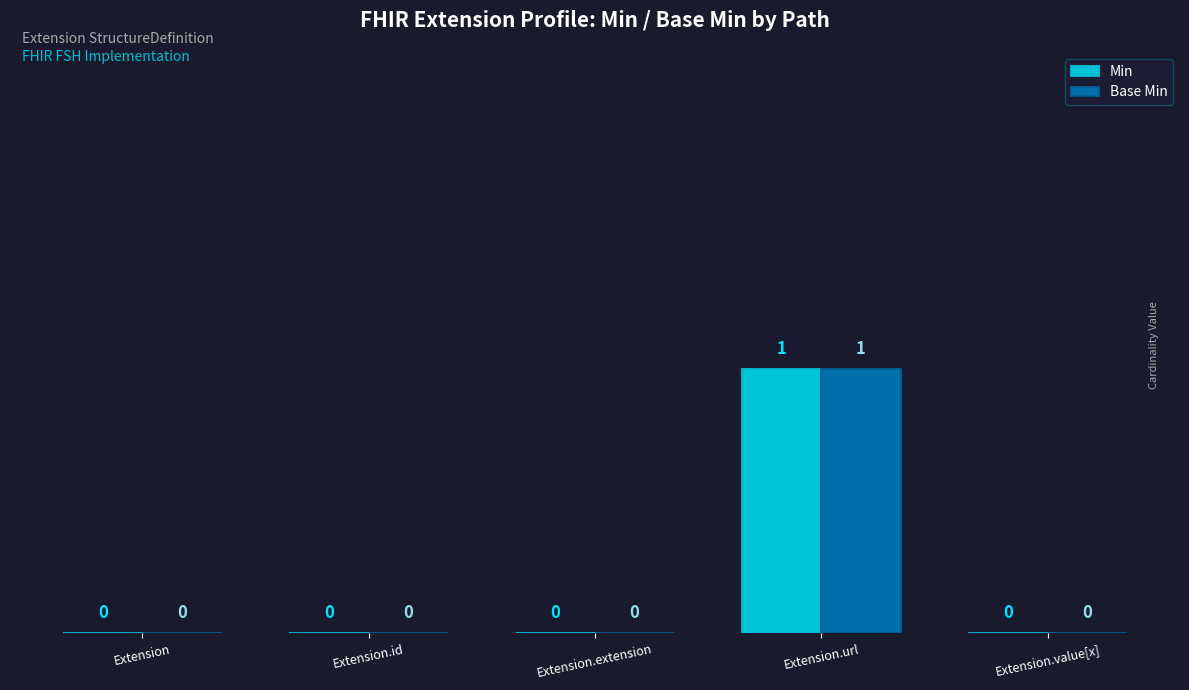

What is the sum of the Base Min values at Extension.url and Extension?

1